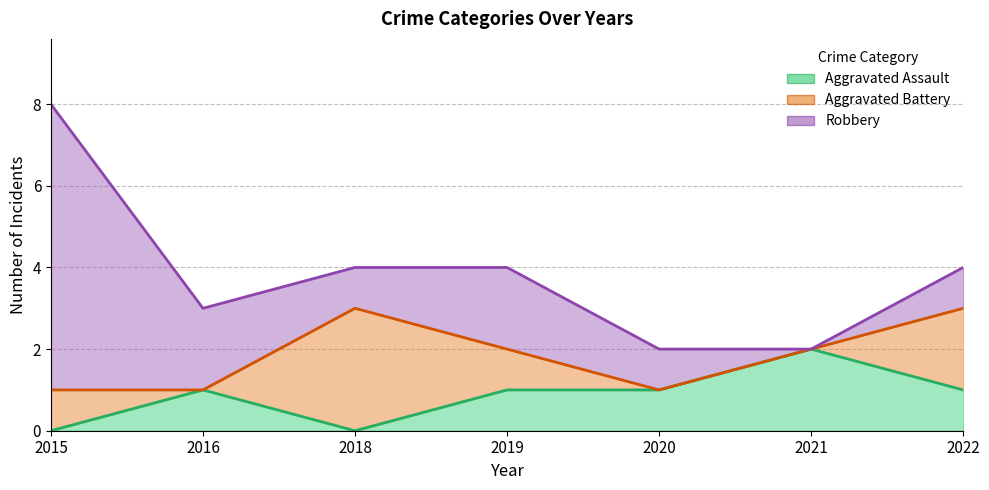

How many values in the Aggravated Assault series exceed 1?

1